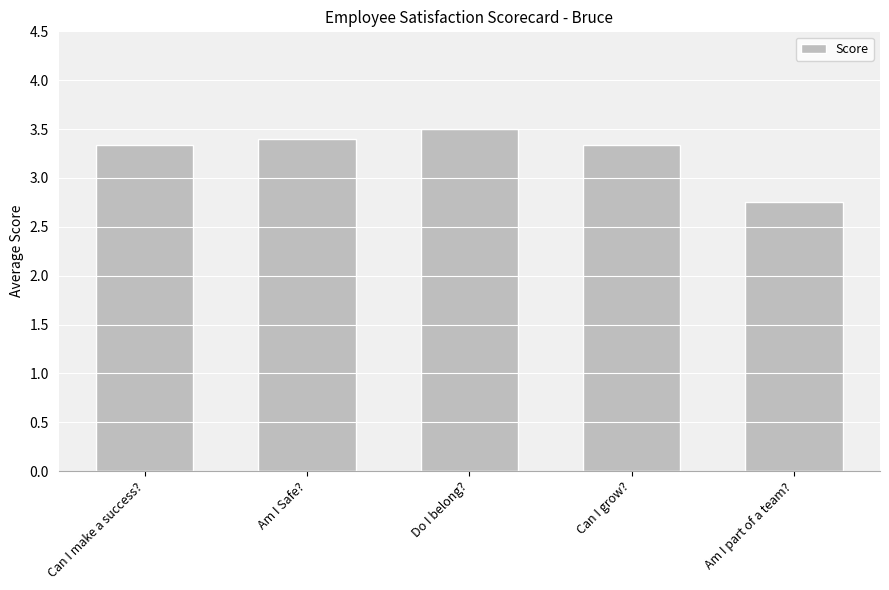

What is the value of the 4th bar from the left?

3.3